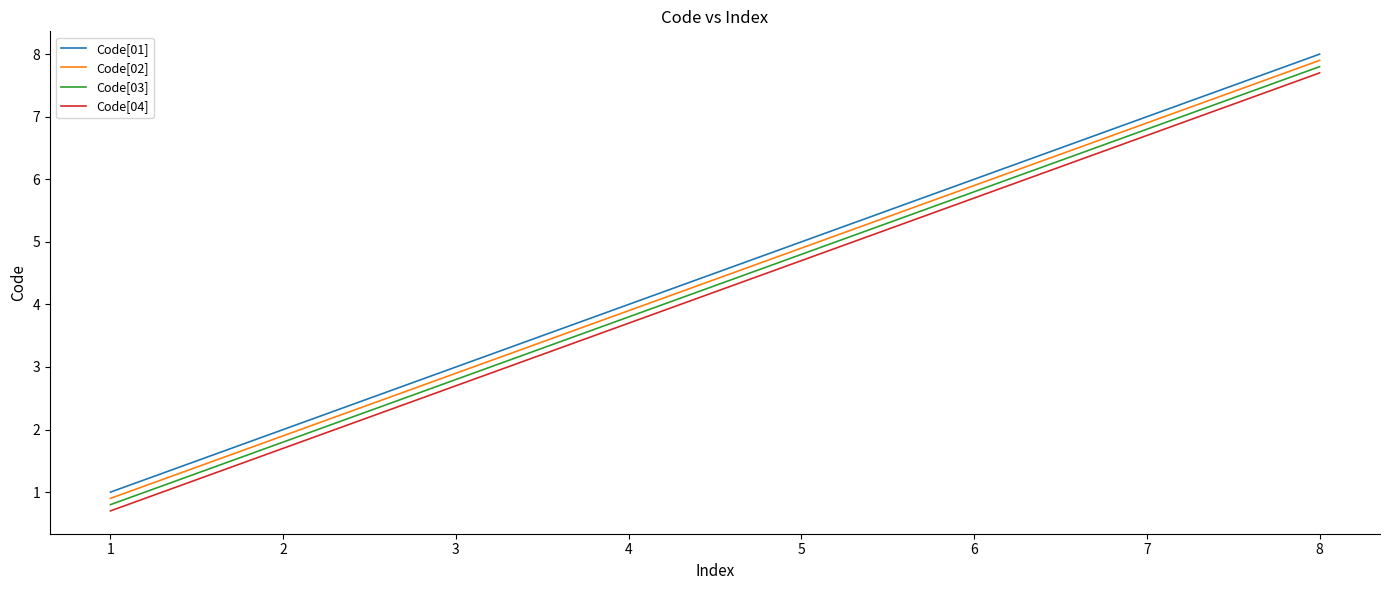

At which category does the chart reach its minimum across all series?

1